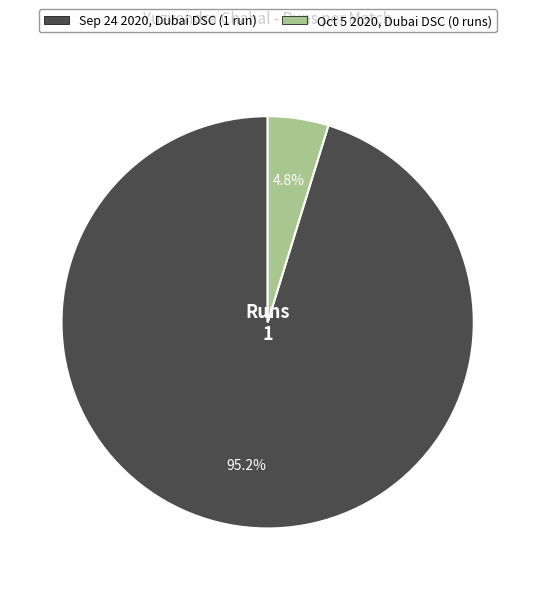

Which category has the smallest portion of the pie?

Oct 5 2020